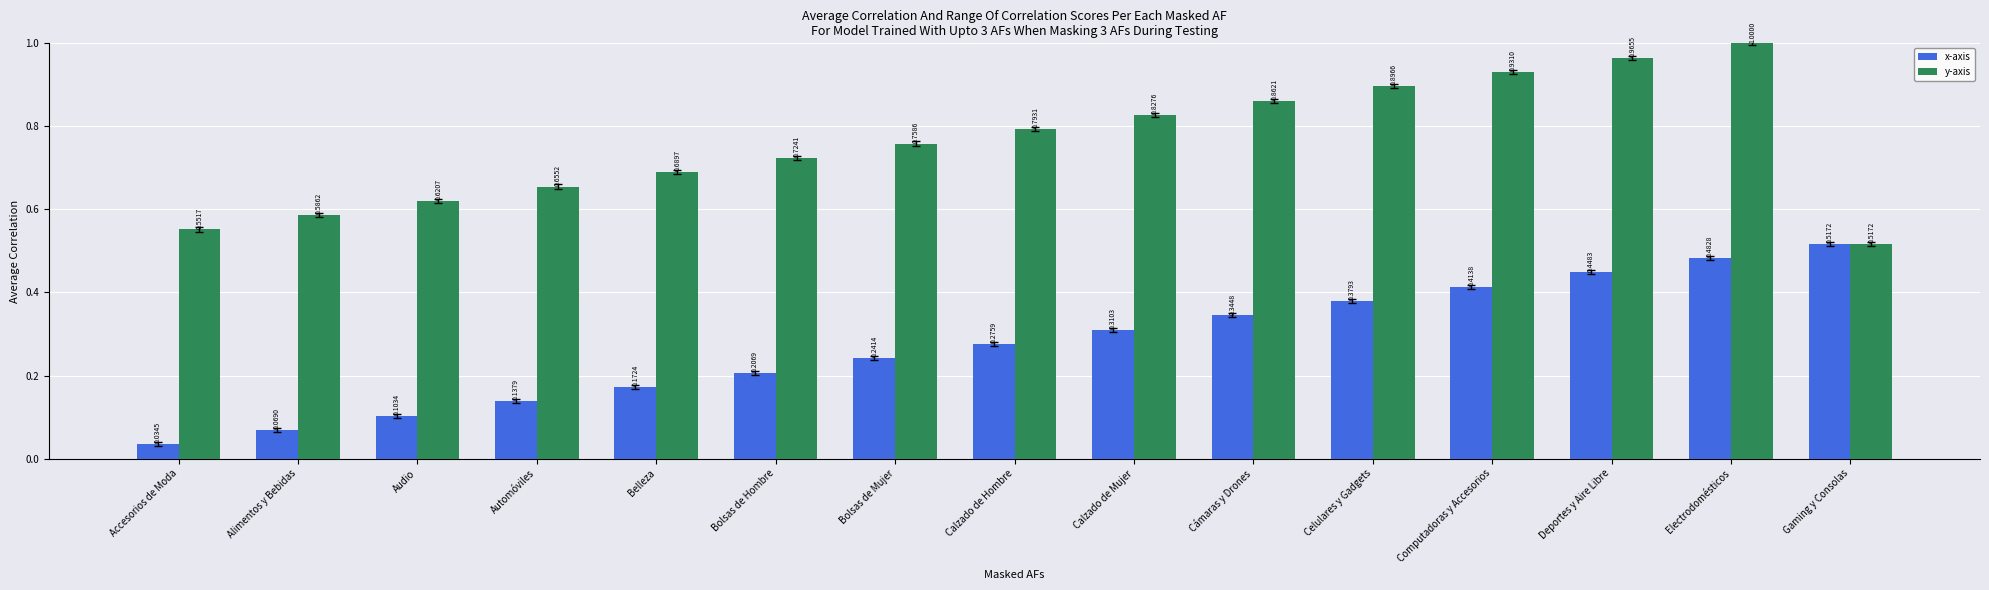

Is it true that y-axis equals 0.5 at Celulares y Gadgets?

False